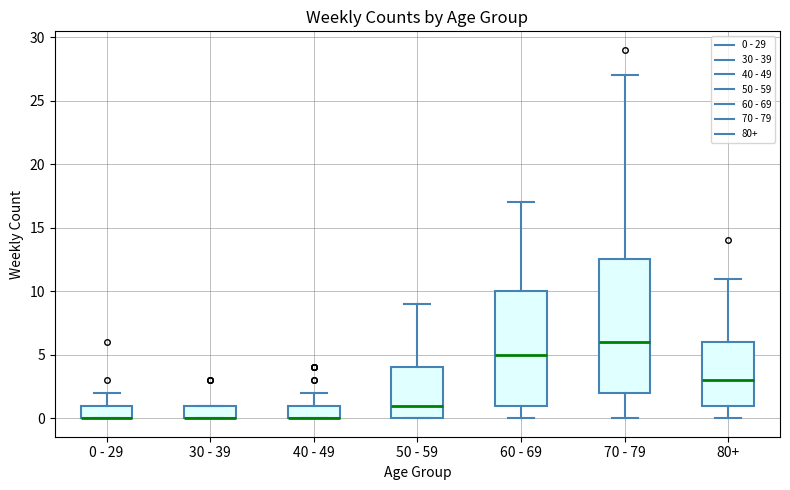

Where does the upper whisker of the box for 40 - 49 end on the y-axis? The values are not printed on the chart, so give them approximately, as read against the axis.

2.0